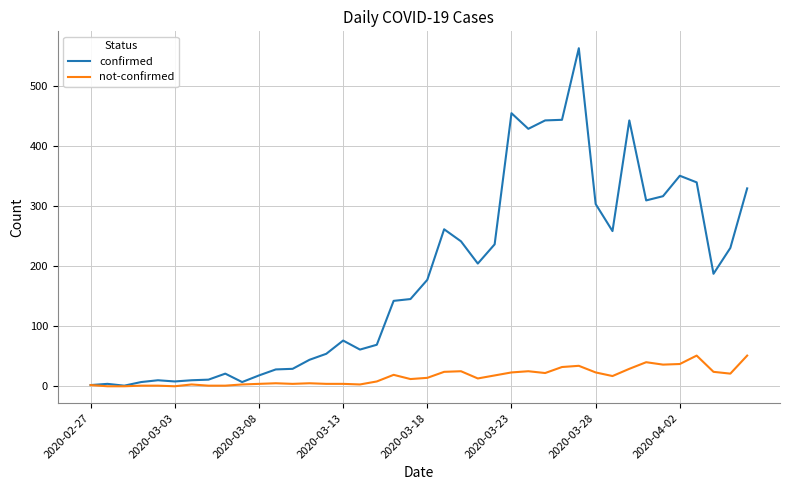

Which series has the largest total across all categories?

confirmed